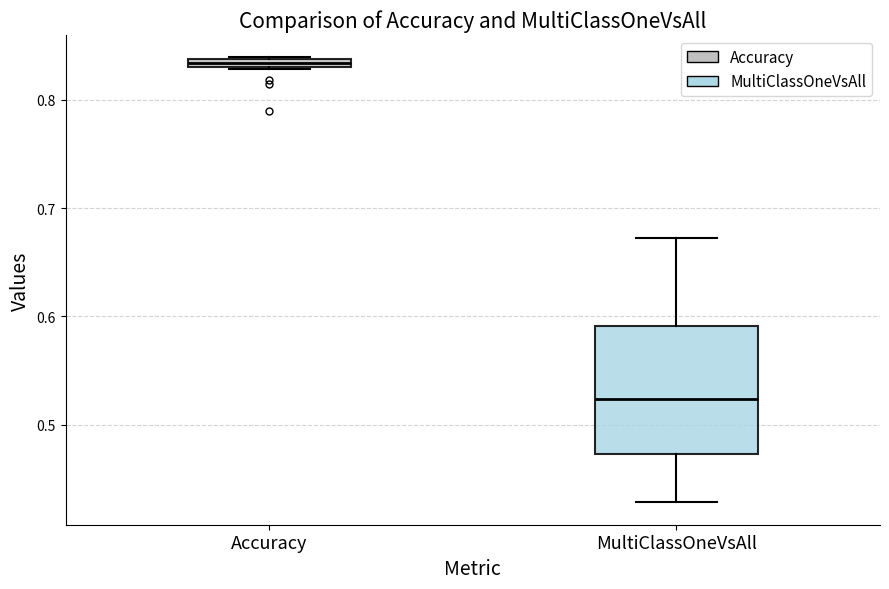

Which box's median line is the lowest?

MultiClassOneVsAll